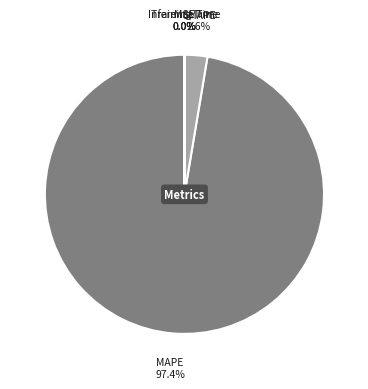

Does any single category account for the majority?

Yes